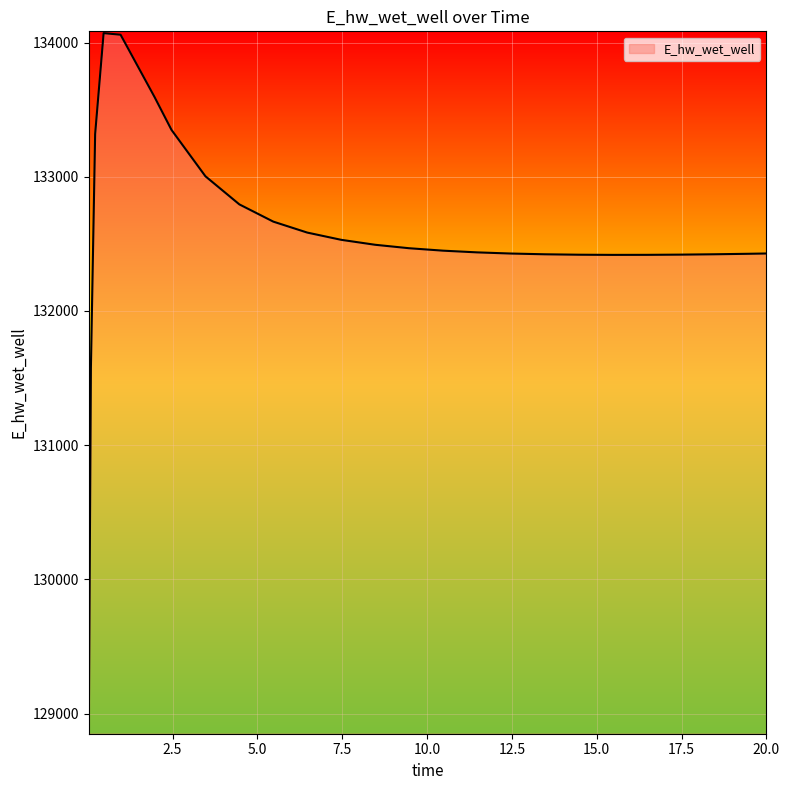

What is the maximum value shown in the chart?

134070.3